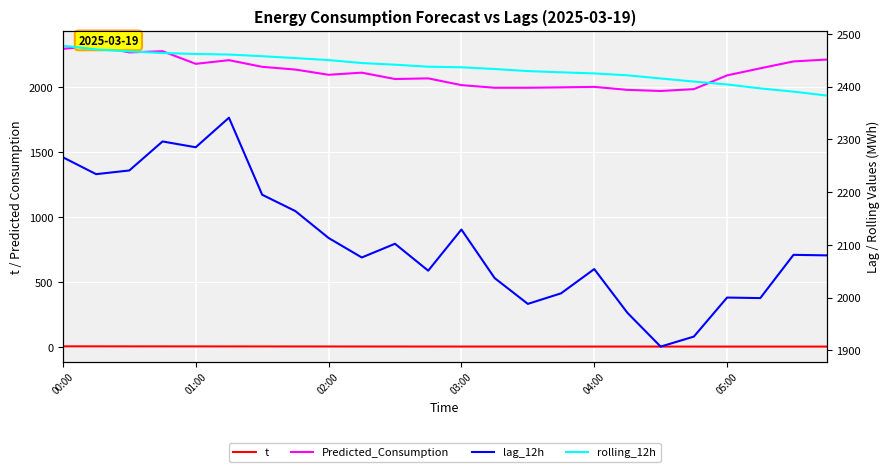

What is the value of the t point at the 1st from the left?

6.6